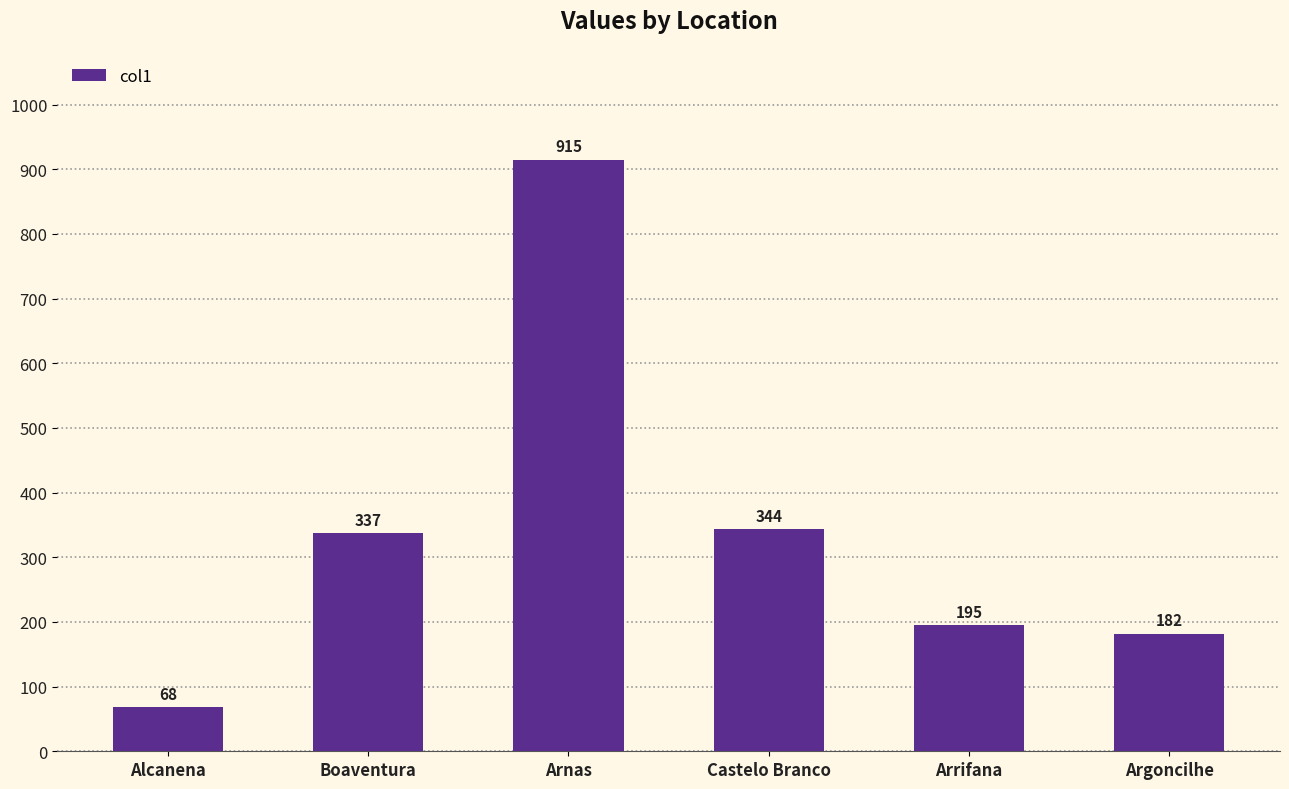

Where is the data nearest to the value 491?

Castelo Branco